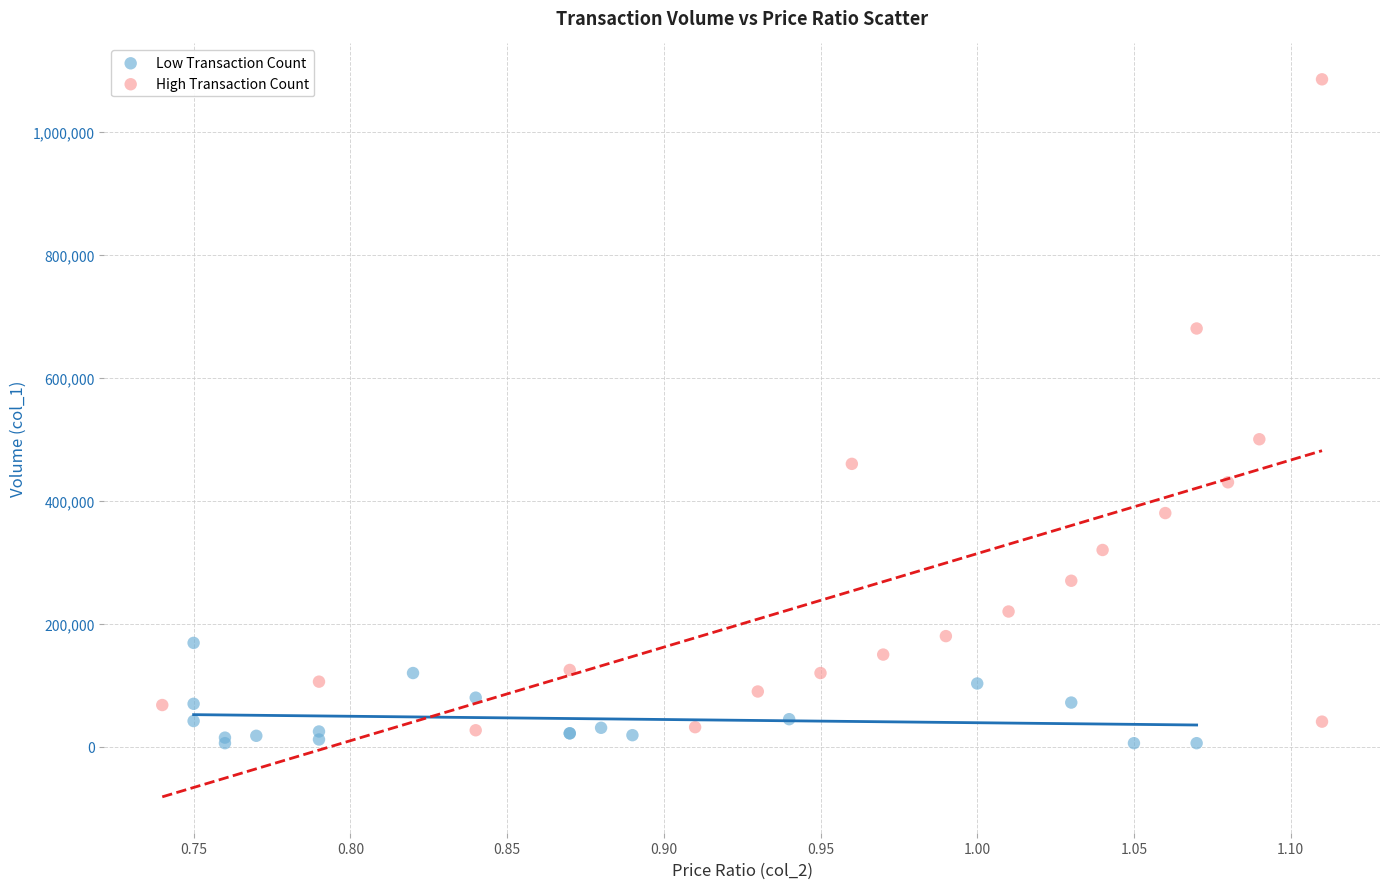

Which series has the largest Y range (max minus min)?

High Transaction Count